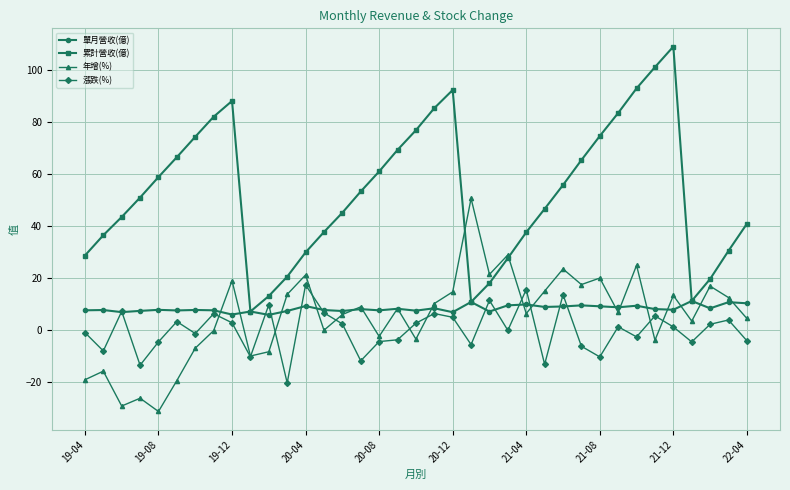

How many interior local valleys does the 年增(%) series have?

12